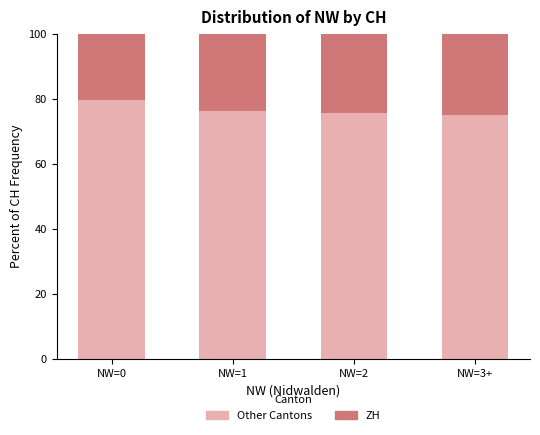

At which label does Other Cantons reach its peak?

NW=0